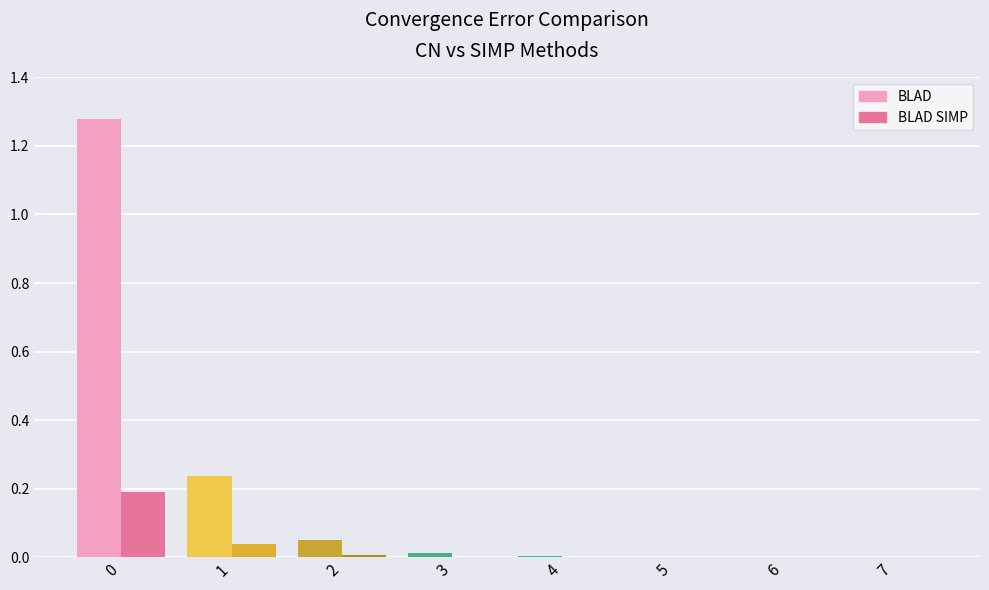

The BLAD SIMP series shows 0.0 at 4. True or false?

True